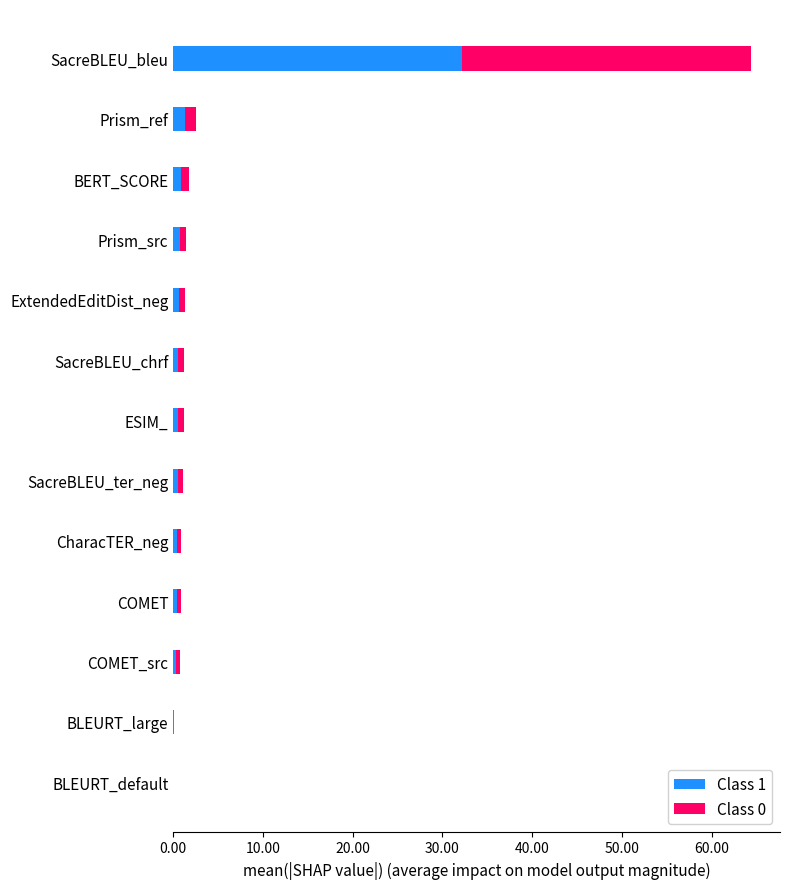

Which category has the highest value in the Class 1 series?

SacreBLEU_bleu